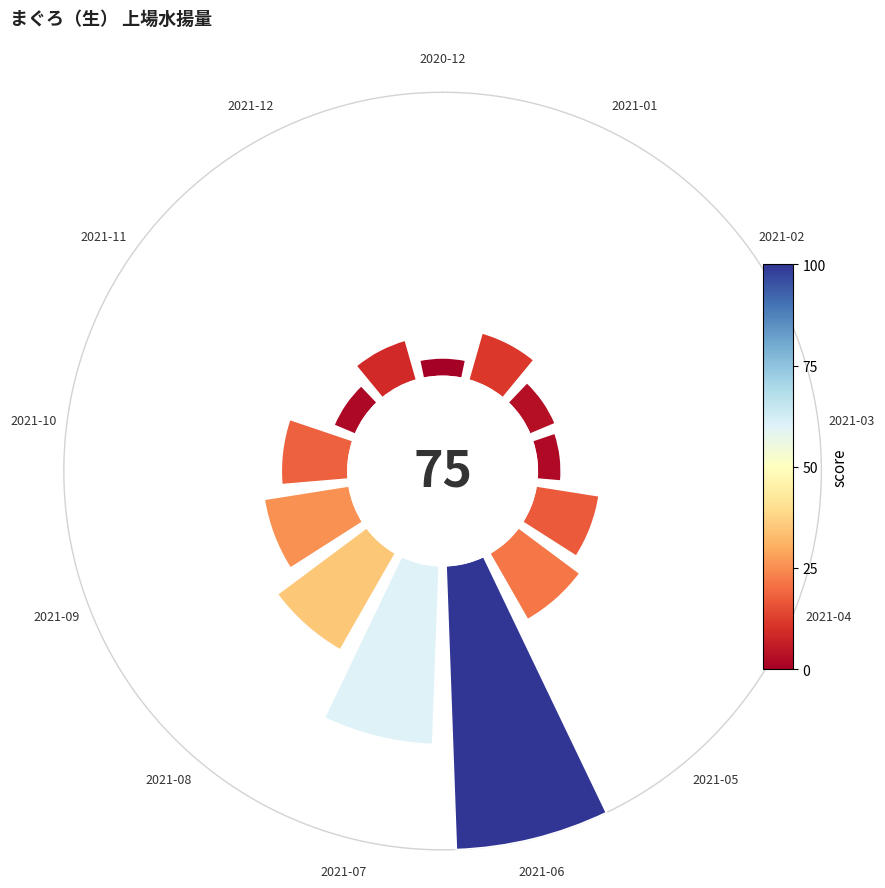

How many segments does this pie chart have?

13